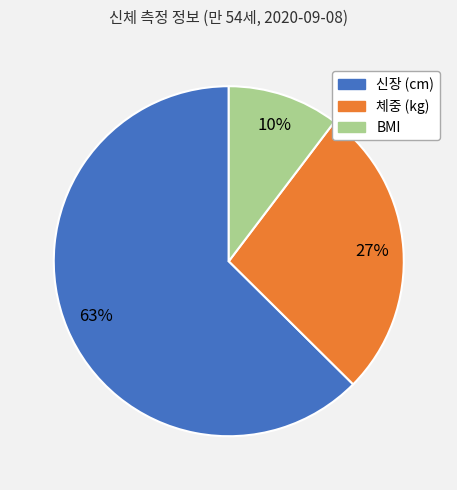

What is the largest slice in the pie chart?

신장 (cm)